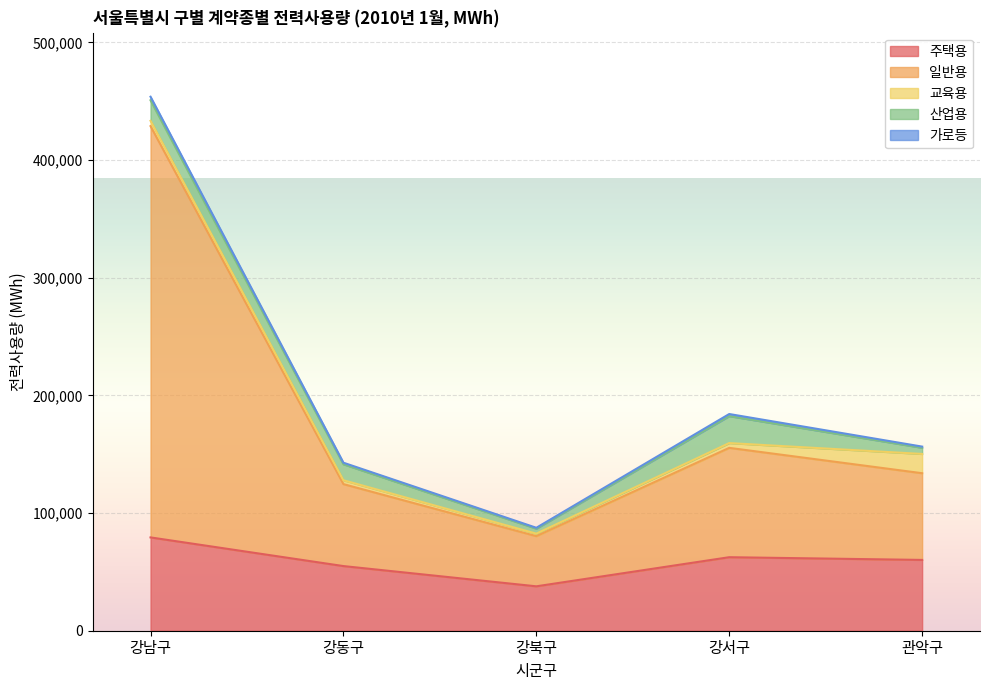

What is the difference between the second highest and second lowest values in the 산업용 series?

12214